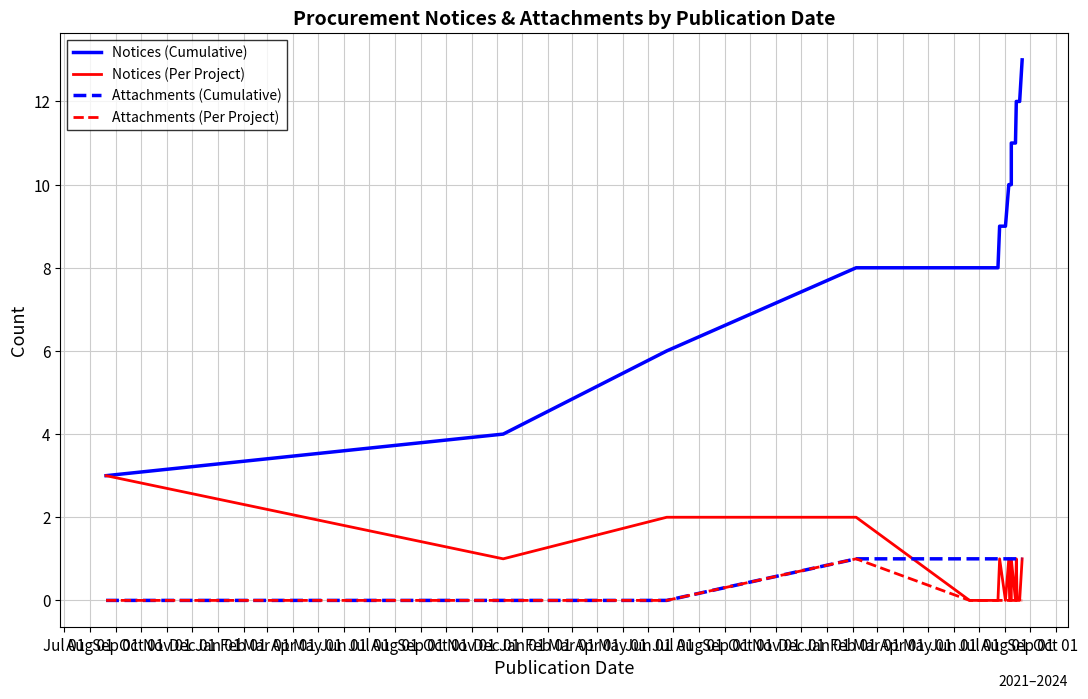

What is the total value across all series at Aug 01?

5